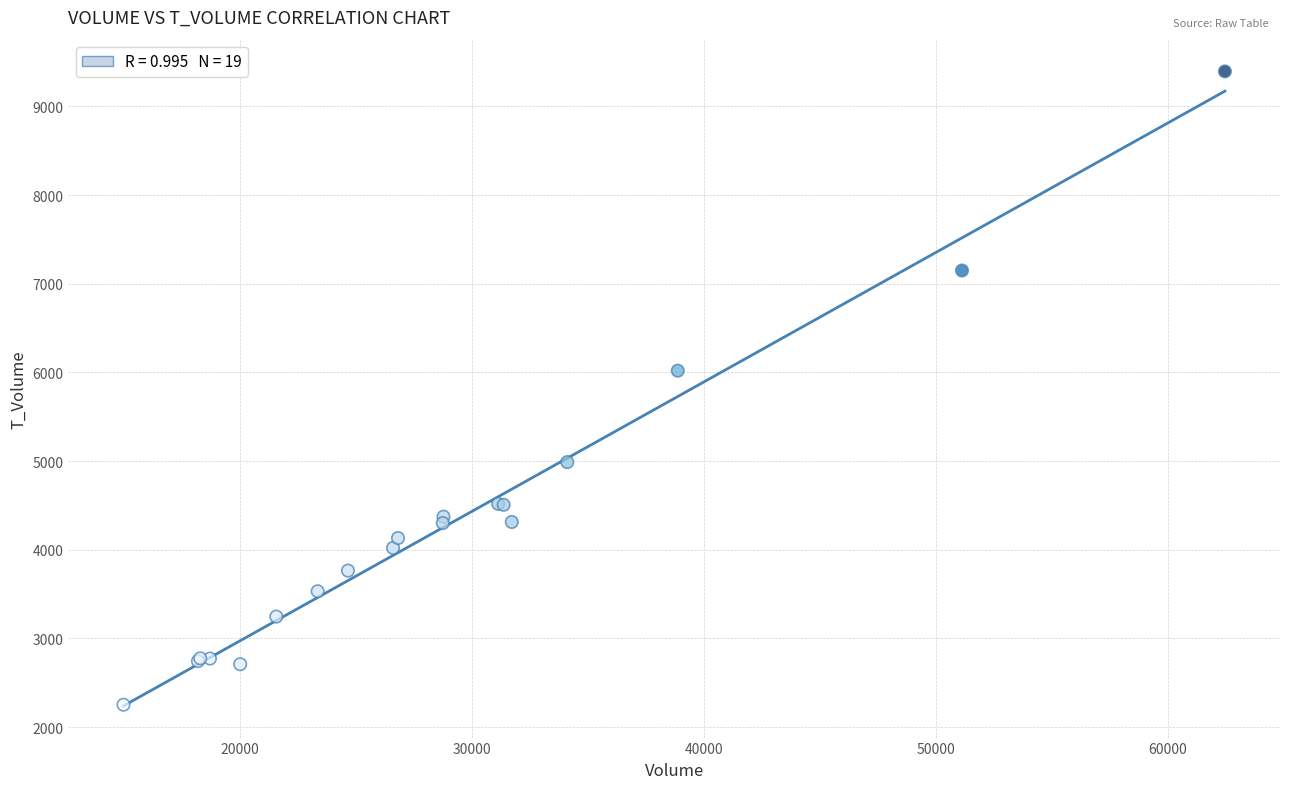

What Y value in the scatter plot is closest to 5824?

6020